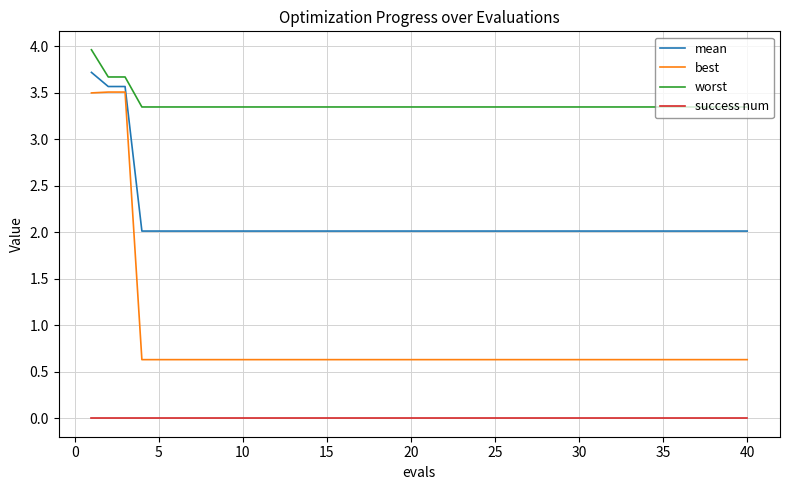

True or false: best and success num cross at least once.

False